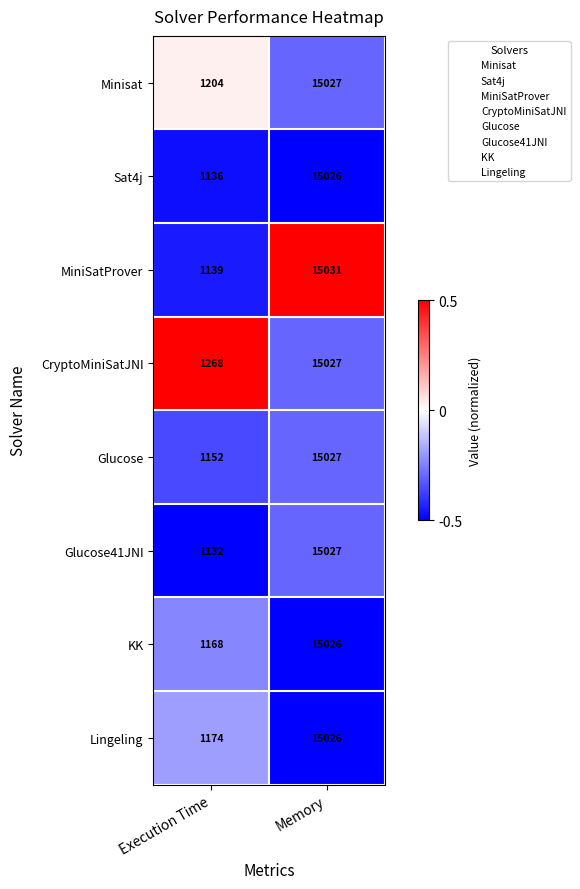

Which series has the largest total across all categories?

CryptoMiniSatJNI